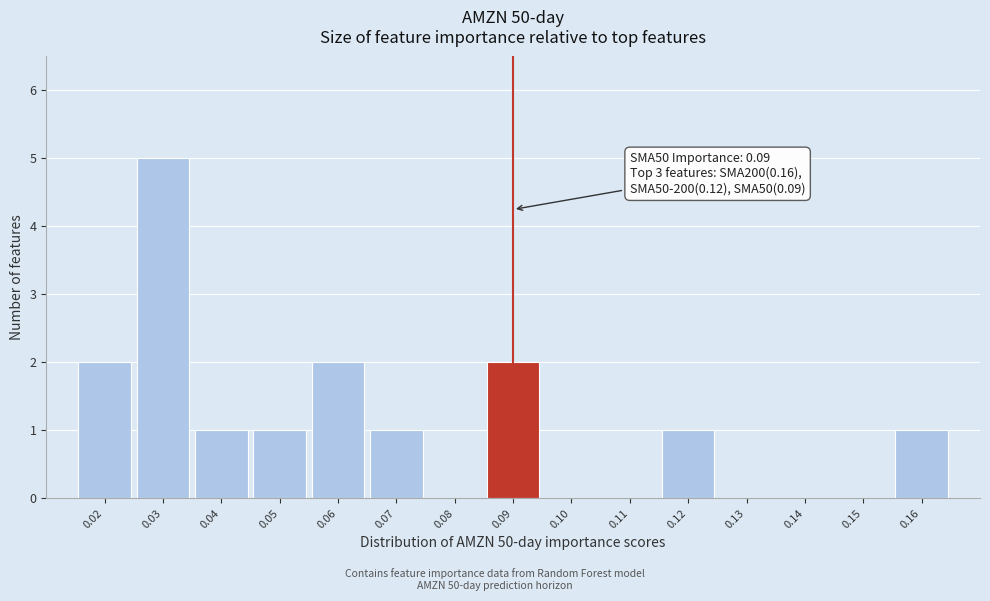

Which range on the x-axis has the tallest bar?

0.025 to 0.035